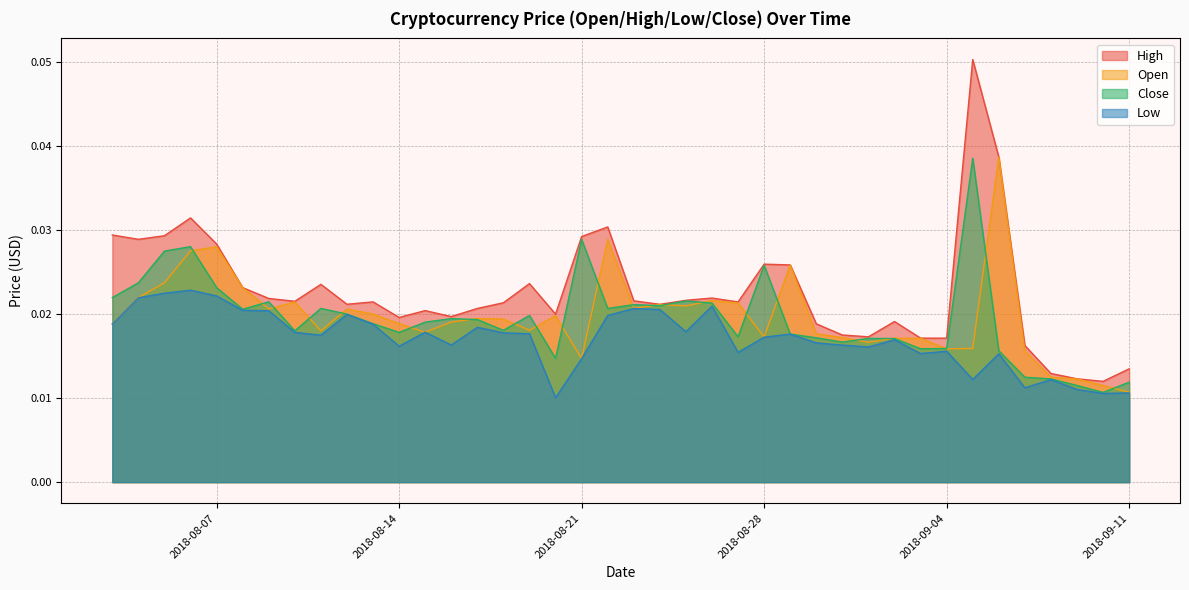

Reading left to right, what are all the values shown in this chart?

High: 0.0	0.0	0.0	0.0	0.0	0.0	0.0	0.0	0.0	0.0	0.0	0.0	0.0	0.0	0.0	0.0	0.0	0.0	0.0	0.0	0.0	0.0	0.0	0.0	0.0	0.0	0.0	0.0	0.0	0.0	0.0	0.0	0.0	0.1	0.0	0.0	0.0	0.0	0.0	0.0
Open: 0.0	0.0	0.0	0.0	0.0	0.0	0.0	0.0	0.0	0.0	0.0	0.0	0.0	0.0	0.0	0.0	0.0	0.0	0.0	0.0	0.0	0.0	0.0	0.0	0.0	0.0	0.0	0.0	0.0	0.0	0.0	0.0	0.0	0.0	0.0	0.0	0.0	0.0	0.0	0.0
Close: 0.0	0.0	0.0	0.0	0.0	0.0	0.0	0.0	0.0	0.0	0.0	0.0	0.0	0.0	0.0	0.0	0.0	0.0	0.0	0.0	0.0	0.0	0.0	0.0	0.0	0.0	0.0	0.0	0.0	0.0	0.0	0.0	0.0	0.0	0.0	0.0	0.0	0.0	0.0	0.0
Low: 0.0	0.0	0.0	0.0	0.0	0.0	0.0	0.0	0.0	0.0	0.0	0.0	0.0	0.0	0.0	0.0	0.0	0.0	0.0	0.0	0.0	0.0	0.0	0.0	0.0	0.0	0.0	0.0	0.0	0.0	0.0	0.0	0.0	0.0	0.0	0.0	0.0	0.0	0.0	0.0